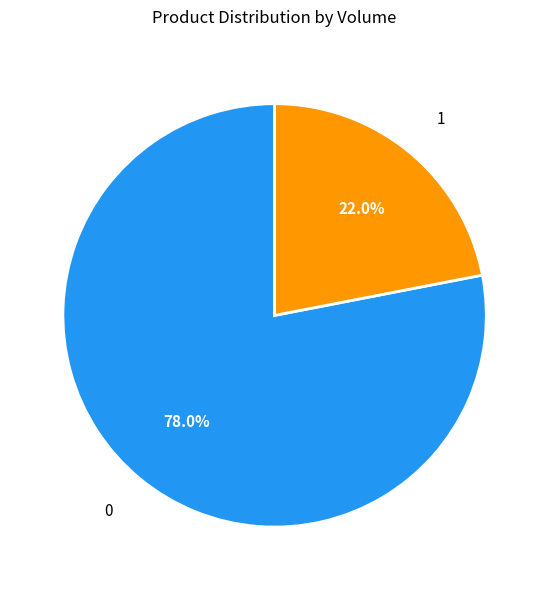

Does 0 account for over 50% of the chart?

Yes